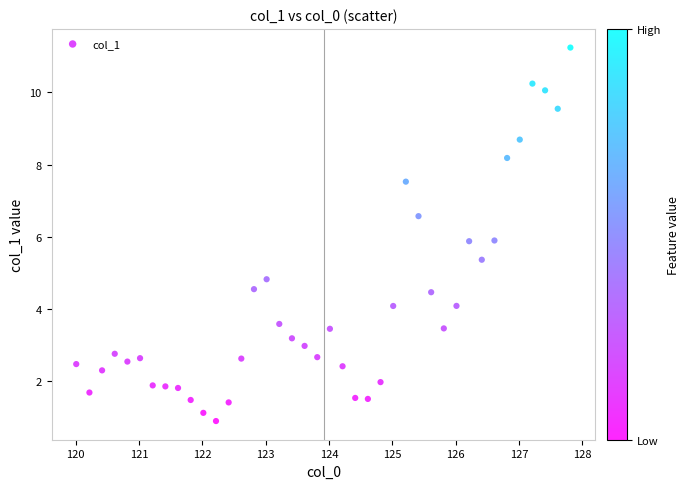

What is the range of Y values (max minus min)?

10.3